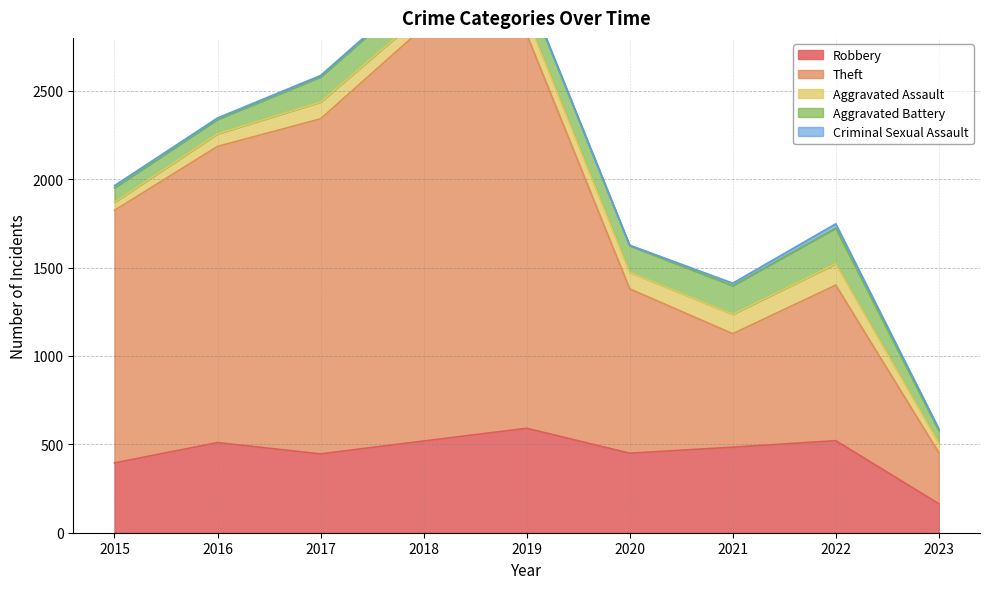

True or false: Aggravated Battery has a value of 115 at 2015.

False